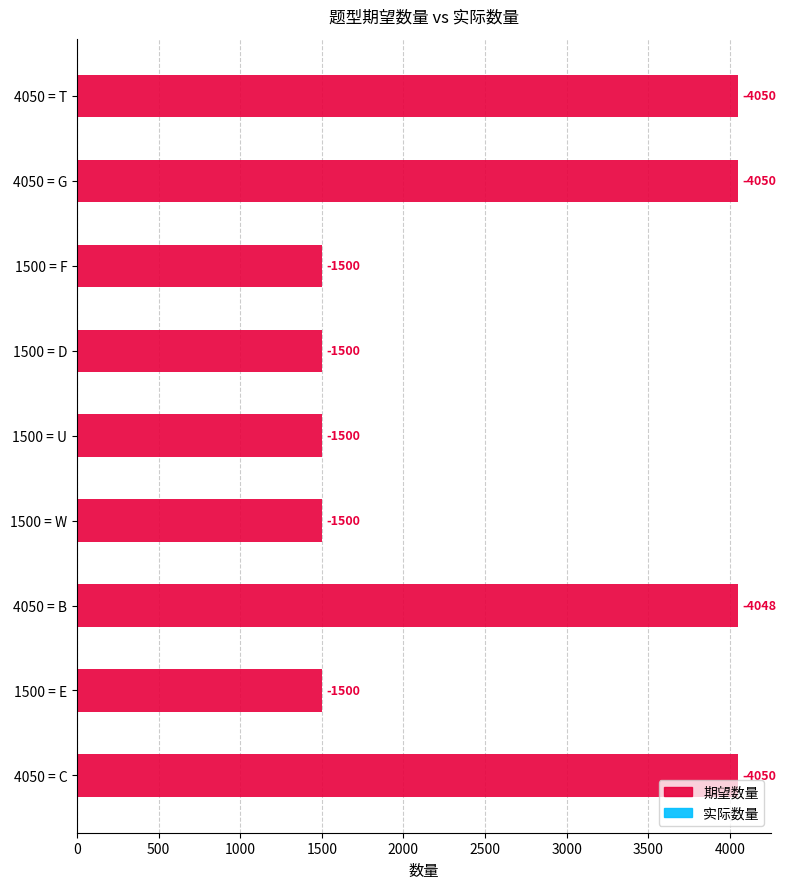

Reading right to left, extract all data points from this chart.

期望数量: 4050	1500	4050	1500	1500	1500	1500	4050	4050
实际数量: 0	0	2	0	0	0	0	0	0